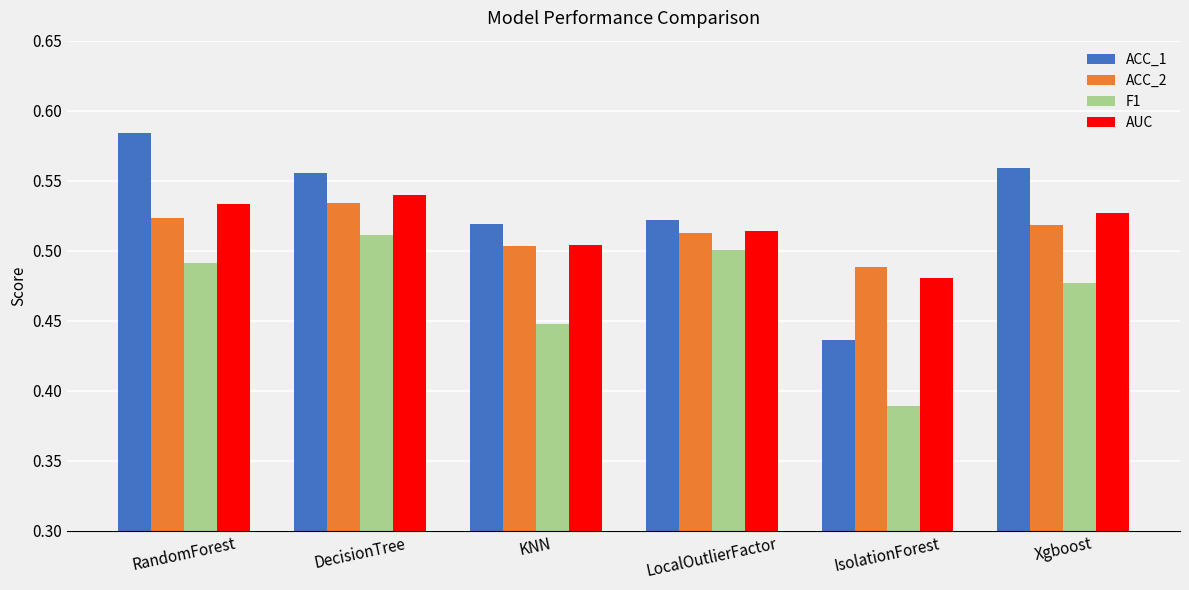

How many F1 values are between 0 and 1?

6